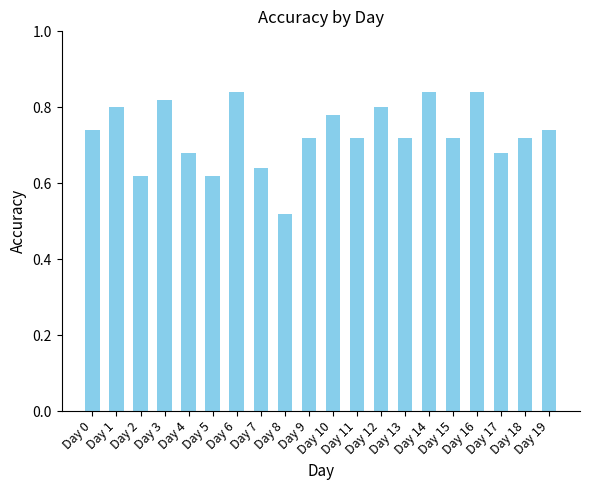

What is the difference between the second highest and minimum values?

0.3